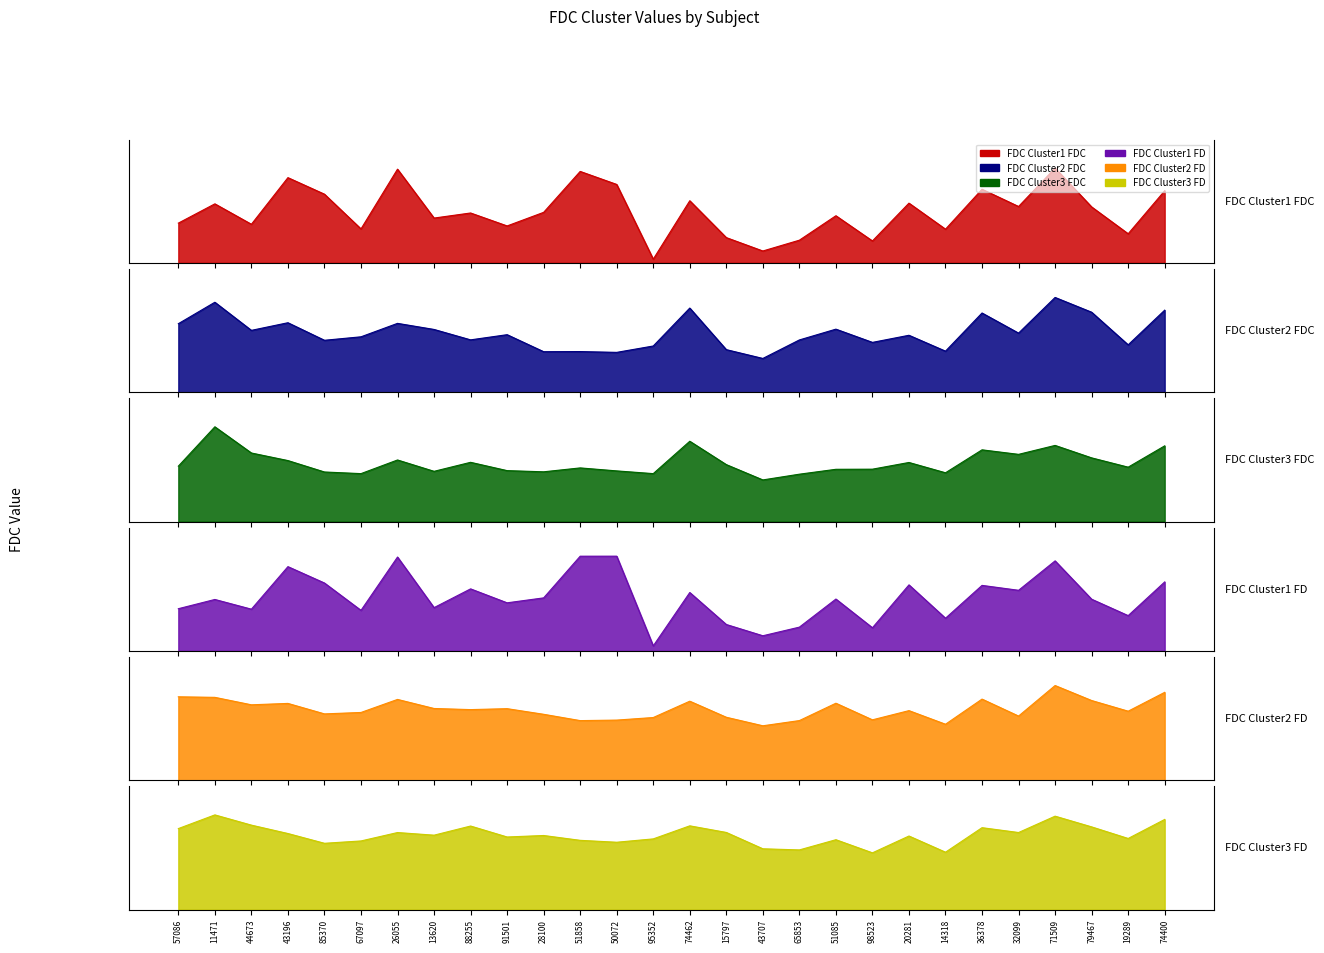

Reading right to left, what are all the values shown in this chart?

FDC_cluster1_fdc: 74400=0.3	19289=0.1	79467=0.2	71509=0.4	32099=0.2	36378=0.3	14318=0.1	20281=0.2	98523=0.1	51085=0.2	65853=0.1	43707=0.0	15797=0.1	74462=0.2	95352=0.0	50072=0.3	51858=0.4	28100=0.2	91501=0.1	88255=0.2	13620=0.2	26055=0.4	67097=0.1	85370=0.3	43196=0.3	44673=0.2	11471=0.2	57086=0.2
FDC_cluster2_fdc: 74400=1.0	19289=0.6	79467=1.0	71509=1.2	32099=0.8	36378=1.0	14318=0.5	20281=0.7	98523=0.6	51085=0.8	65853=0.7	43707=0.4	15797=0.5	74462=1.1	95352=0.6	50072=0.5	51858=0.5	28100=0.5	91501=0.7	88255=0.7	13620=0.8	26055=0.9	67097=0.7	85370=0.7	43196=0.9	44673=0.8	11471=1.1	57086=0.9
FDC_cluster3_fdc: 74400=0.6	19289=0.5	79467=0.5	71509=0.6	32099=0.6	36378=0.6	14318=0.4	20281=0.5	98523=0.4	51085=0.4	65853=0.4	43707=0.4	15797=0.5	74462=0.7	95352=0.4	50072=0.4	51858=0.5	28100=0.4	91501=0.4	88255=0.5	13620=0.4	26055=0.5	67097=0.4	85370=0.4	43196=0.5	44673=0.6	11471=0.8	57086=0.5
FDC_cluster1_fd: 74400=0.2	19289=0.1	79467=0.2	71509=0.3	32099=0.2	36378=0.2	14318=0.1	20281=0.2	98523=0.1	51085=0.2	65853=0.1	43707=0.1	15797=0.1	74462=0.2	95352=0.0	50072=0.3	51858=0.3	28100=0.2	91501=0.2	88255=0.2	13620=0.2	26055=0.3	67097=0.1	85370=0.2	43196=0.3	44673=0.1	11471=0.2	57086=0.2
FDC_cluster2_fd: 74400=0.9	19289=0.7	79467=0.8	71509=1.0	32099=0.7	36378=0.9	14318=0.6	20281=0.7	98523=0.6	51085=0.8	65853=0.6	43707=0.6	15797=0.7	74462=0.8	95352=0.7	50072=0.6	51858=0.6	28100=0.7	91501=0.8	88255=0.7	13620=0.8	26055=0.9	67097=0.7	85370=0.7	43196=0.8	44673=0.8	11471=0.9	57086=0.9
FDC_cluster3_fd: 74400=0.6	19289=0.5	79467=0.6	71509=0.6	32099=0.5	36378=0.6	14318=0.4	20281=0.5	98523=0.4	51085=0.5	65853=0.4	43707=0.4	15797=0.5	74462=0.6	95352=0.5	50072=0.5	51858=0.5	28100=0.5	91501=0.5	88255=0.6	13620=0.5	26055=0.5	67097=0.5	85370=0.5	43196=0.5	44673=0.6	11471=0.6	57086=0.6